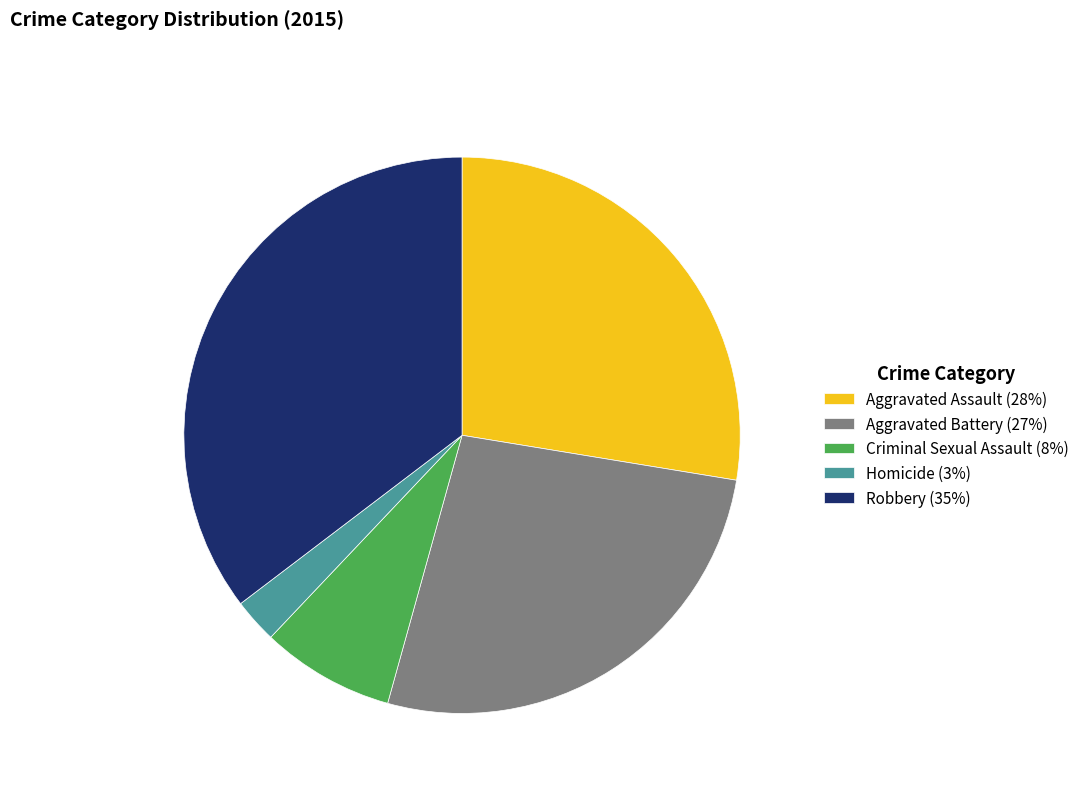

Which has a higher value, Homicide (3%) or Robbery (35%)?

Robbery (35%)